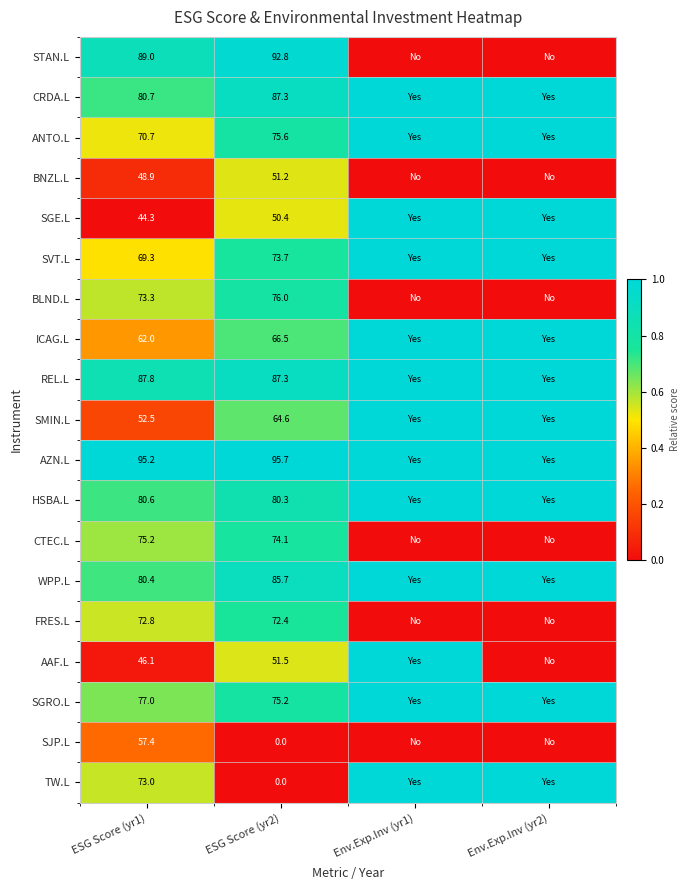

What is the total value across all series at ESG Score (yr2)?

1260.3